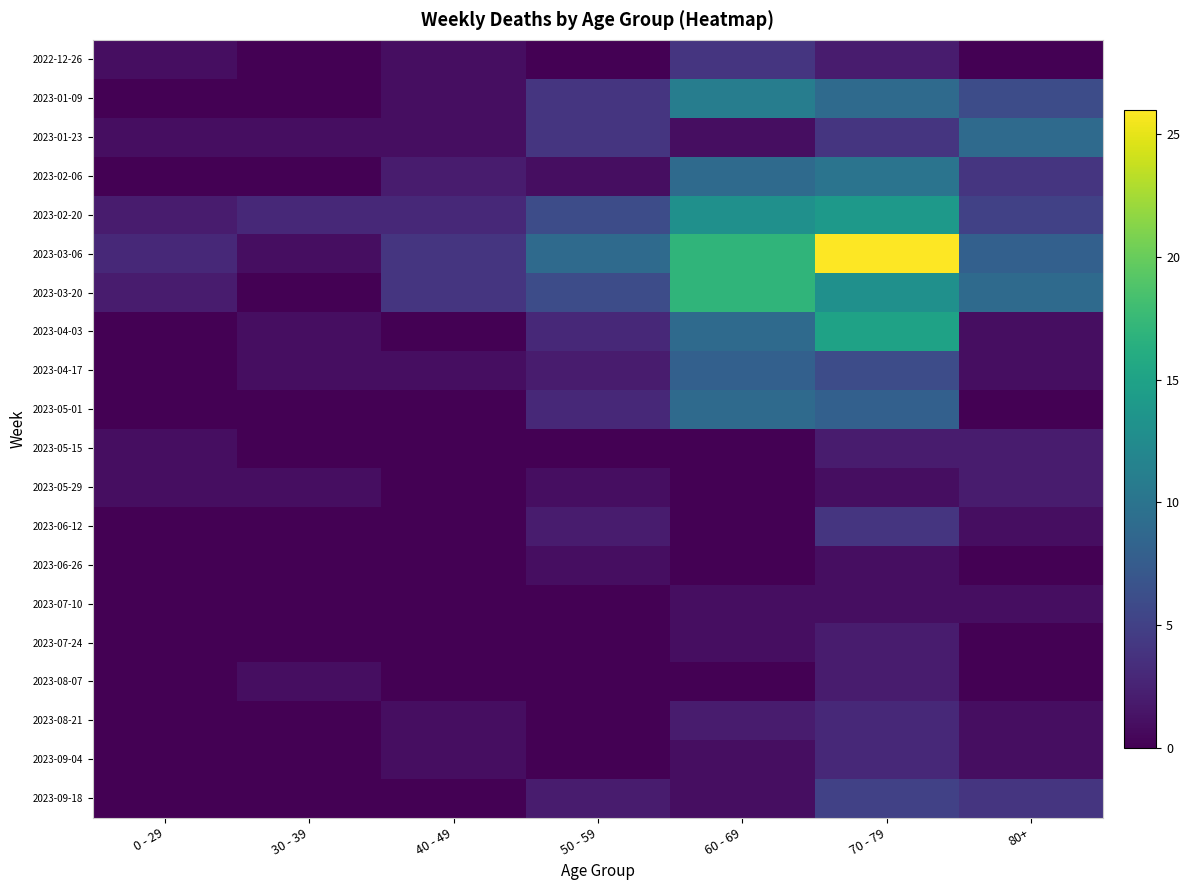

Which has a higher value, 70 - 79 or 40 - 49?

70 - 79